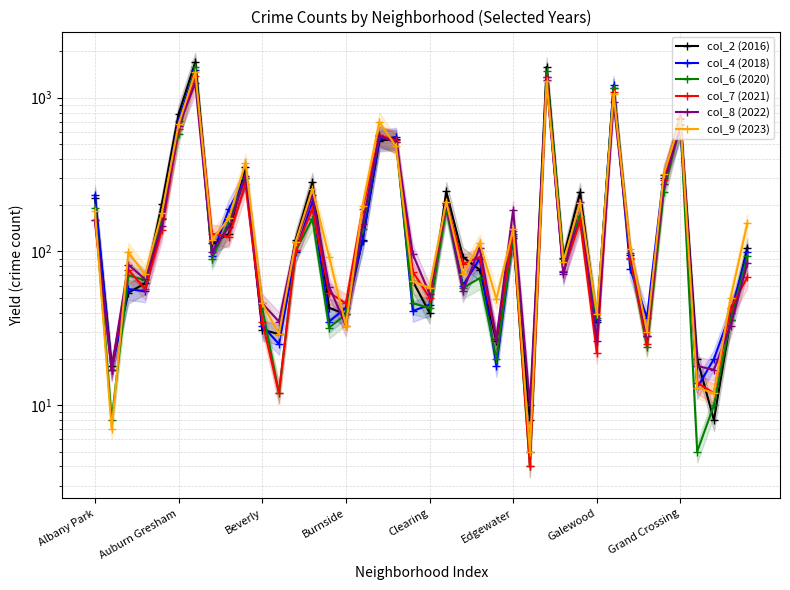

Between Clearing and 25, which series saw the biggest shift?

col_2 (2016)